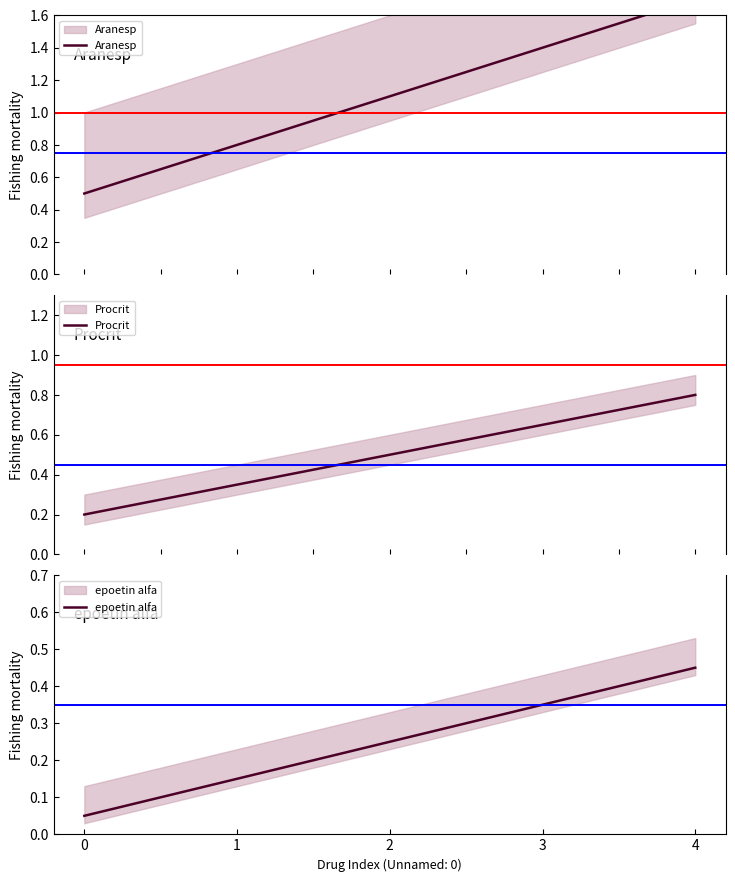

The value of Aranesp at 2 is 1.1. True or false?

True